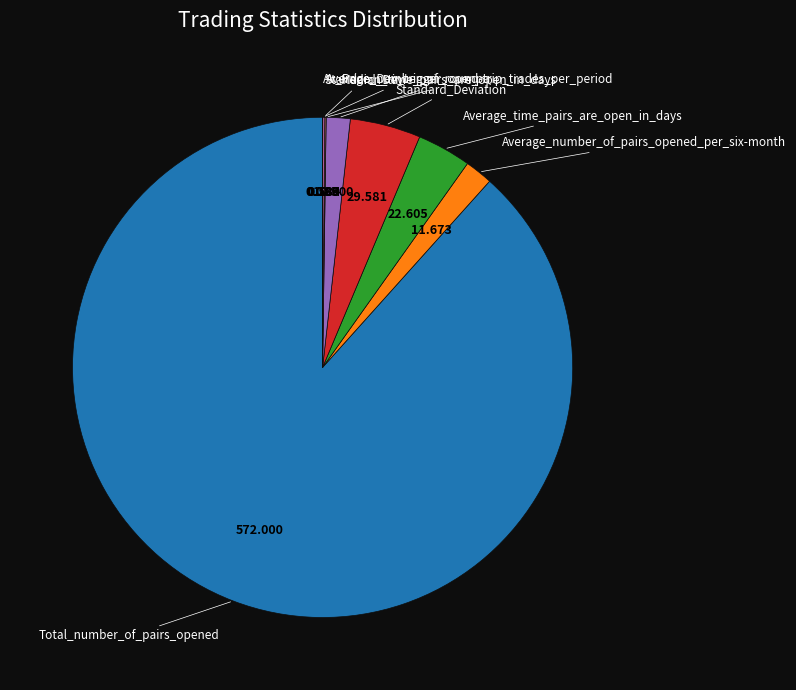

Is there any slice that represents more than half of the pie?

Yes